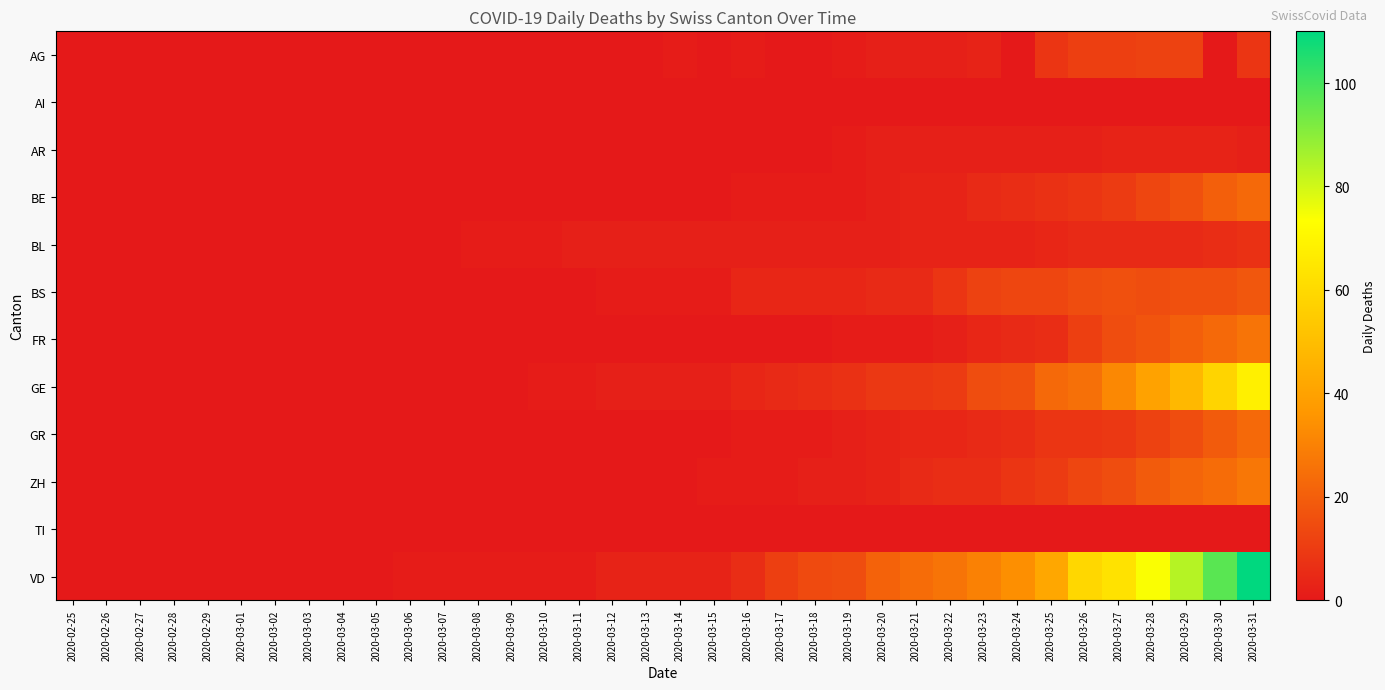

Reading left to right, what are all the values shown in this chart?

AG: 2020-02-25=0	2020-02-26=0	2020-02-27=0	2020-02-28=0	2020-02-29=0	2020-03-01=0	2020-03-02=0	2020-03-03=0	2020-03-04=0	2020-03-05=0	2020-03-06=0	2020-03-07=0	2020-03-08=0	2020-03-09=0	2020-03-10=0	2020-03-11=0	2020-03-12=0	2020-03-13=0	2020-03-14=1	2020-03-15=0	2020-03-16=1	2020-03-17=0	2020-03-18=0	2020-03-19=1	2020-03-20=2	2020-03-21=2	2020-03-22=2	2020-03-23=3	2020-03-24=0	2020-03-25=8	2020-03-26=11	2020-03-27=11	2020-03-28=12	2020-03-29=12	2020-03-30=0	2020-03-31=8
AI: 2020-02-25=0	2020-02-26=0	2020-02-27=0	2020-02-28=0	2020-02-29=0	2020-03-01=0	2020-03-02=0	2020-03-03=0	2020-03-04=0	2020-03-05=0	2020-03-06=0	2020-03-07=0	2020-03-08=0	2020-03-09=0	2020-03-10=0	2020-03-11=0	2020-03-12=0	2020-03-13=0	2020-03-14=0	2020-03-15=0	2020-03-16=0	2020-03-17=0	2020-03-18=0	2020-03-19=0	2020-03-20=0	2020-03-21=0	2020-03-22=0	2020-03-23=0	2020-03-24=0	2020-03-25=0	2020-03-26=0	2020-03-27=0	2020-03-28=0	2020-03-29=0	2020-03-30=0	2020-03-31=0
AR: 2020-02-25=0	2020-02-26=0	2020-02-27=0	2020-02-28=0	2020-02-29=0	2020-03-01=0	2020-03-02=0	2020-03-03=0	2020-03-04=0	2020-03-05=0	2020-03-06=0	2020-03-07=0	2020-03-08=0	2020-03-09=0	2020-03-10=0	2020-03-11=0	2020-03-12=0	2020-03-13=0	2020-03-14=0	2020-03-15=0	2020-03-16=0	2020-03-17=0	2020-03-18=0	2020-03-19=1	2020-03-20=2	2020-03-21=2	2020-03-22=2	2020-03-23=2	2020-03-24=2	2020-03-25=2	2020-03-26=2	2020-03-27=3	2020-03-28=3	2020-03-29=3	2020-03-30=3	2020-03-31=2
BE: 2020-02-25=0	2020-02-26=0	2020-02-27=0	2020-02-28=0	2020-02-29=0	2020-03-01=0	2020-03-02=0	2020-03-03=0	2020-03-04=0	2020-03-05=0	2020-03-06=0	2020-03-07=0	2020-03-08=0	2020-03-09=0	2020-03-10=0	2020-03-11=0	2020-03-12=0	2020-03-13=0	2020-03-14=0	2020-03-15=0	2020-03-16=1	2020-03-17=1	2020-03-18=1	2020-03-19=1	2020-03-20=2	2020-03-21=3	2020-03-22=3	2020-03-23=5	2020-03-24=6	2020-03-25=7	2020-03-26=8	2020-03-27=10	2020-03-28=13	2020-03-29=16	2020-03-30=20	2020-03-31=23
BL: 2020-02-25=0	2020-02-26=0	2020-02-27=0	2020-02-28=0	2020-02-29=0	2020-03-01=0	2020-03-02=0	2020-03-03=0	2020-03-04=0	2020-03-05=0	2020-03-06=0	2020-03-07=0	2020-03-08=1	2020-03-09=1	2020-03-10=1	2020-03-11=2	2020-03-12=2	2020-03-13=2	2020-03-14=2	2020-03-15=2	2020-03-16=2	2020-03-17=2	2020-03-18=2	2020-03-19=2	2020-03-20=2	2020-03-21=3	2020-03-22=3	2020-03-23=3	2020-03-24=3	2020-03-25=4	2020-03-26=5	2020-03-27=5	2020-03-28=5	2020-03-29=5	2020-03-30=6	2020-03-31=7
BS: 2020-02-25=0	2020-02-26=0	2020-02-27=0	2020-02-28=0	2020-02-29=0	2020-03-01=0	2020-03-02=0	2020-03-03=0	2020-03-04=0	2020-03-05=0	2020-03-06=0	2020-03-07=0	2020-03-08=0	2020-03-09=0	2020-03-10=0	2020-03-11=0	2020-03-12=1	2020-03-13=1	2020-03-14=1	2020-03-15=1	2020-03-16=4	2020-03-17=4	2020-03-18=4	2020-03-19=4	2020-03-20=5	2020-03-21=5	2020-03-22=8	2020-03-23=12	2020-03-24=13	2020-03-25=13	2020-03-26=15	2020-03-27=16	2020-03-28=15	2020-03-29=16	2020-03-30=16	2020-03-31=18
FR: 2020-02-25=0	2020-02-26=0	2020-02-27=0	2020-02-28=0	2020-02-29=0	2020-03-01=0	2020-03-02=0	2020-03-03=0	2020-03-04=0	2020-03-05=0	2020-03-06=0	2020-03-07=0	2020-03-08=0	2020-03-09=0	2020-03-10=0	2020-03-11=0	2020-03-12=0	2020-03-13=0	2020-03-14=0	2020-03-15=0	2020-03-16=0	2020-03-17=0	2020-03-18=0	2020-03-19=1	2020-03-20=1	2020-03-21=1	2020-03-22=2	2020-03-23=4	2020-03-24=5	2020-03-25=6	2020-03-26=11	2020-03-27=15	2020-03-28=17	2020-03-29=20	2020-03-30=23	2020-03-31=26
GE: 2020-02-25=0	2020-02-26=0	2020-02-27=0	2020-02-28=0	2020-02-29=0	2020-03-01=0	2020-03-02=0	2020-03-03=0	2020-03-04=0	2020-03-05=0	2020-03-06=0	2020-03-07=0	2020-03-08=0	2020-03-09=0	2020-03-10=1	2020-03-11=1	2020-03-12=2	2020-03-13=2	2020-03-14=2	2020-03-15=2	2020-03-16=4	2020-03-17=5	2020-03-18=6	2020-03-19=7	2020-03-20=9	2020-03-21=9	2020-03-22=10	2020-03-23=15	2020-03-24=16	2020-03-25=23	2020-03-26=25	2020-03-27=32	2020-03-28=40	2020-03-29=48	2020-03-30=58	2020-03-31=68
GR: 2020-02-25=0	2020-02-26=0	2020-02-27=0	2020-02-28=0	2020-02-29=0	2020-03-01=0	2020-03-02=0	2020-03-03=0	2020-03-04=0	2020-03-05=0	2020-03-06=0	2020-03-07=0	2020-03-08=0	2020-03-09=0	2020-03-10=0	2020-03-11=0	2020-03-12=0	2020-03-13=0	2020-03-14=0	2020-03-15=0	2020-03-16=1	2020-03-17=1	2020-03-18=1	2020-03-19=2	2020-03-20=3	2020-03-21=4	2020-03-22=4	2020-03-23=5	2020-03-24=6	2020-03-25=8	2020-03-26=8	2020-03-27=9	2020-03-28=12	2020-03-29=15	2020-03-30=19	2020-03-31=23
ZH: 2020-02-25=0	2020-02-26=0	2020-02-27=0	2020-02-28=0	2020-02-29=0	2020-03-01=0	2020-03-02=0	2020-03-03=0	2020-03-04=0	2020-03-05=0	2020-03-06=0	2020-03-07=0	2020-03-08=0	2020-03-09=0	2020-03-10=0	2020-03-11=0	2020-03-12=0	2020-03-13=0	2020-03-14=0	2020-03-15=1	2020-03-16=1	2020-03-17=1	2020-03-18=2	2020-03-19=2	2020-03-20=3	2020-03-21=5	2020-03-22=6	2020-03-23=6	2020-03-24=8	2020-03-25=10	2020-03-26=13	2020-03-27=15	2020-03-28=19	2020-03-29=22	2020-03-30=24	2020-03-31=27
TI: 2020-02-25=0	2020-02-26=0	2020-02-27=0	2020-02-28=0	2020-02-29=0	2020-03-01=0	2020-03-02=0	2020-03-03=0	2020-03-04=0	2020-03-05=0	2020-03-06=0	2020-03-07=0	2020-03-08=0	2020-03-09=0	2020-03-10=0	2020-03-11=0	2020-03-12=0	2020-03-13=0	2020-03-14=0	2020-03-15=0	2020-03-16=0	2020-03-17=0	2020-03-18=0	2020-03-19=0	2020-03-20=0	2020-03-21=0	2020-03-22=0	2020-03-23=0	2020-03-24=0	2020-03-25=0	2020-03-26=0	2020-03-27=0	2020-03-28=0	2020-03-29=0	2020-03-30=0	2020-03-31=0
VD: 2020-02-25=0	2020-02-26=0	2020-02-27=0	2020-02-28=0	2020-02-29=0	2020-03-01=0	2020-03-02=0	2020-03-03=0	2020-03-04=0	2020-03-05=0	2020-03-06=1	2020-03-07=1	2020-03-08=1	2020-03-09=1	2020-03-10=1	2020-03-11=1	2020-03-12=3	2020-03-13=3	2020-03-14=3	2020-03-15=3	2020-03-16=6	2020-03-17=11	2020-03-18=14	2020-03-19=15	2020-03-20=21	2020-03-21=24	2020-03-22=26	2020-03-23=30	2020-03-24=34	2020-03-25=42	2020-03-26=59	2020-03-27=63	2020-03-28=74	2020-03-29=84	2020-03-30=97	2020-03-31=110